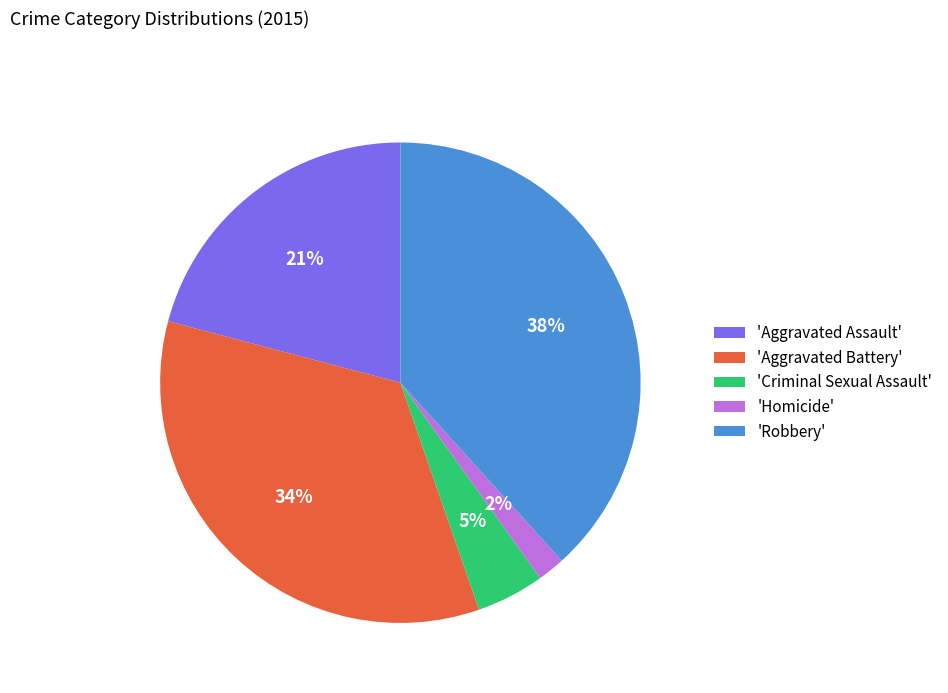

Which category has the biggest portion of the pie?

'Robbery'